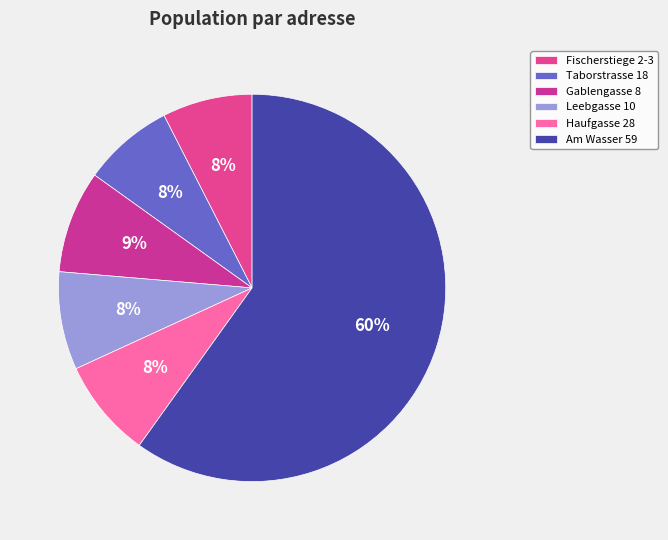

Count the number of slices in the pie.

6